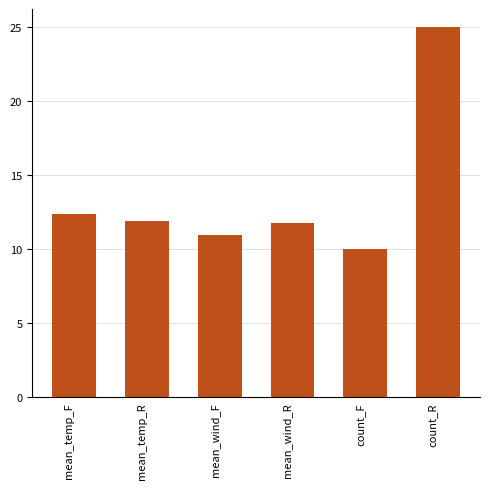

The value at mean_temp_F is 12.4. True or false?

True